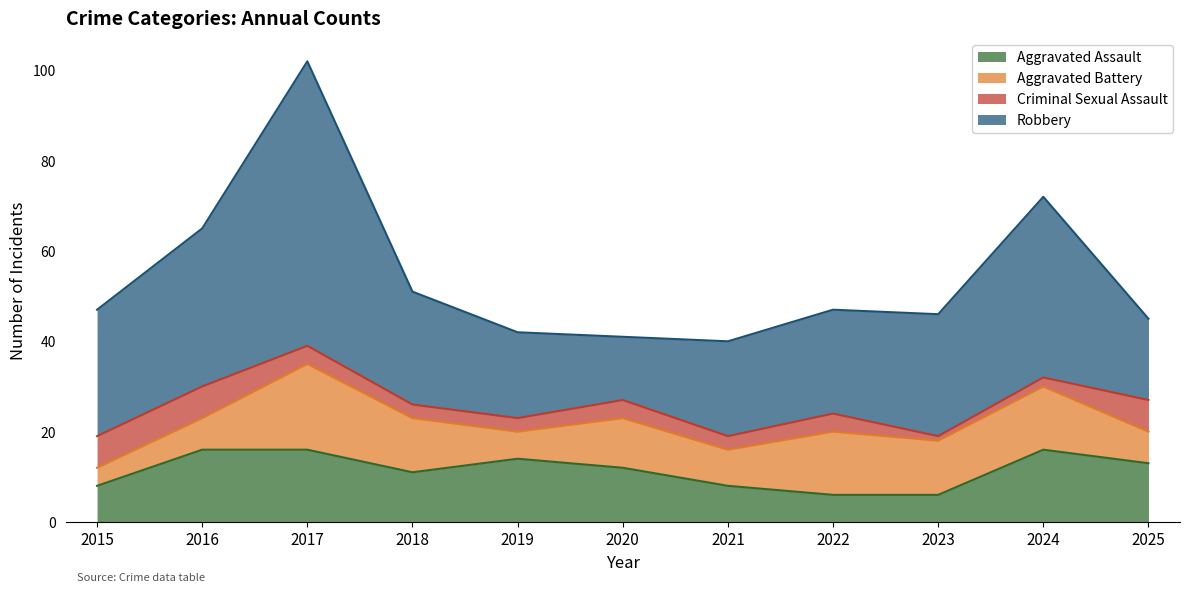

What is the sum of the Aggravated Assault values at 2015 and 2017?

24